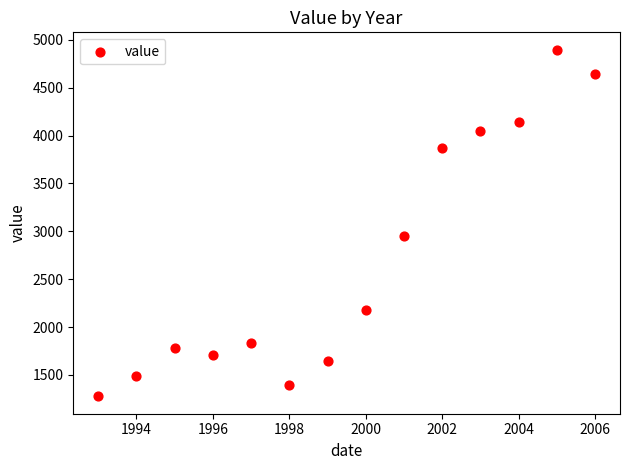

What Y value in the scatter plot is closest to 3087?

2949.3